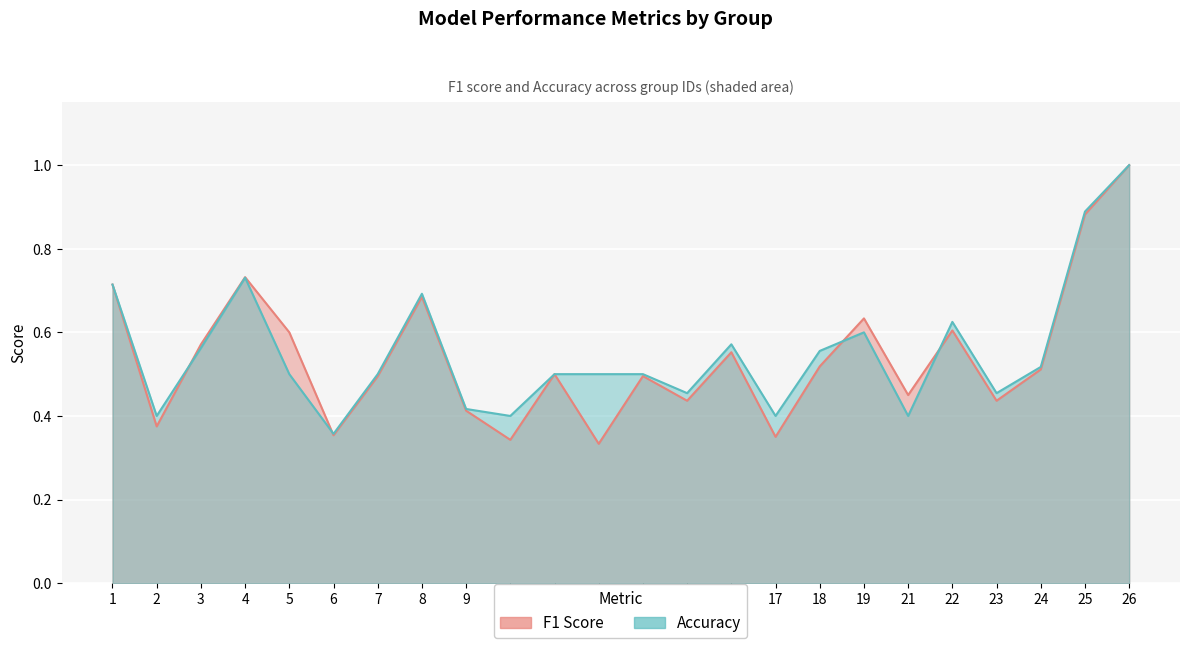

What is the value of the accuracy point at the 19th from the left?

0.4